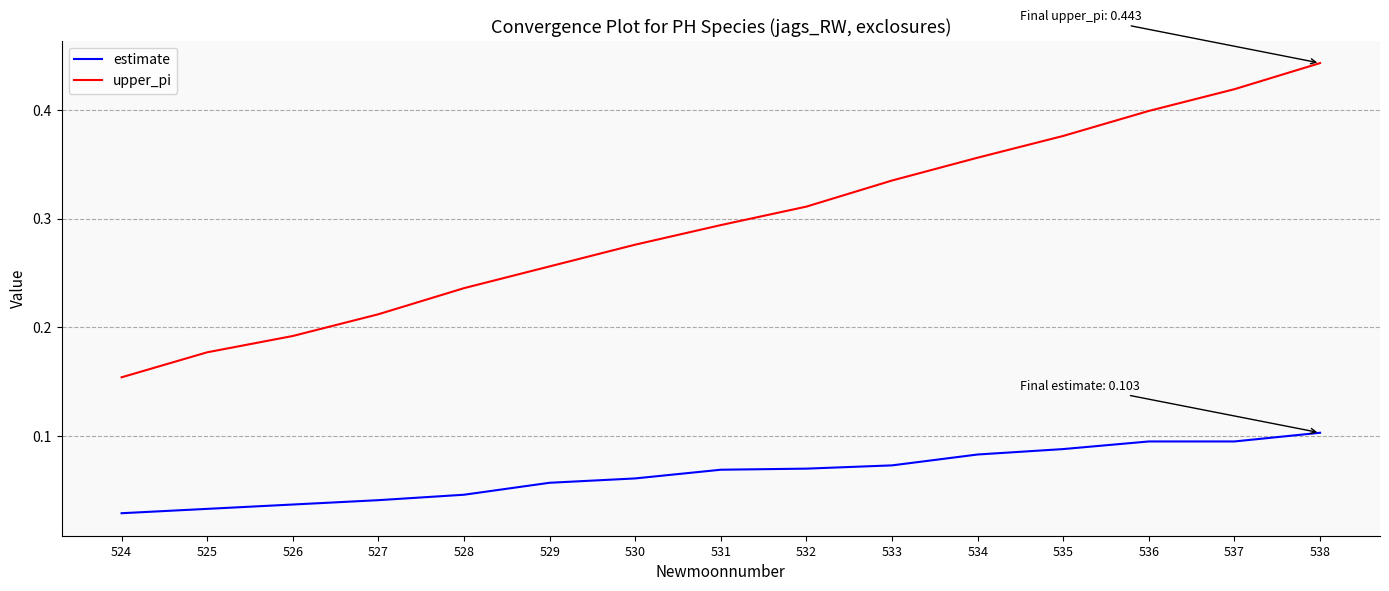

At 535, list the series in order from smallest to largest.

estimate, upper_pi